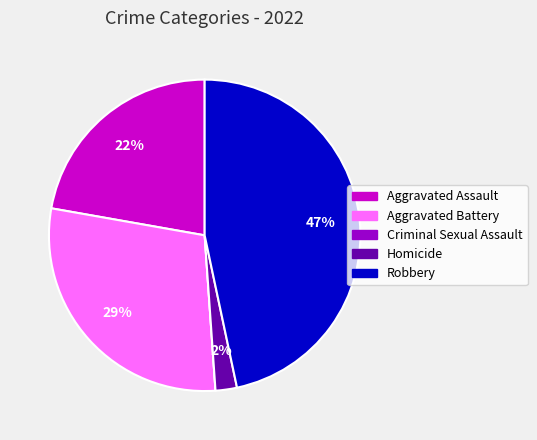

Is Aggravated Assault the majority of the pie?

No